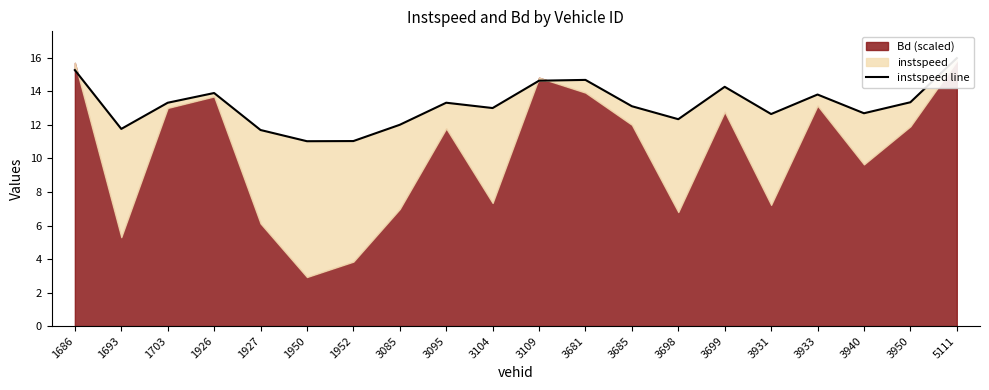

List the labels in order of value, largest first.

5111, 1686, 3681, 3109, 3699, 1926, 3933, 3950, 3095, 1703, 3685, 3104, 3940, 3931, 3698, 3085, 1693, 1927, 1952, 1950